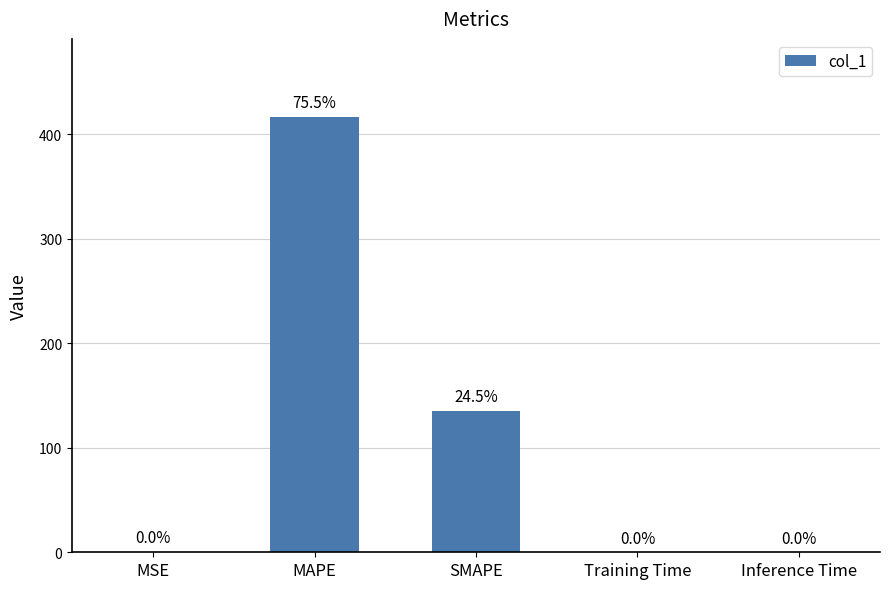

What is the difference between the values at MSE and SMAPE?

135.0